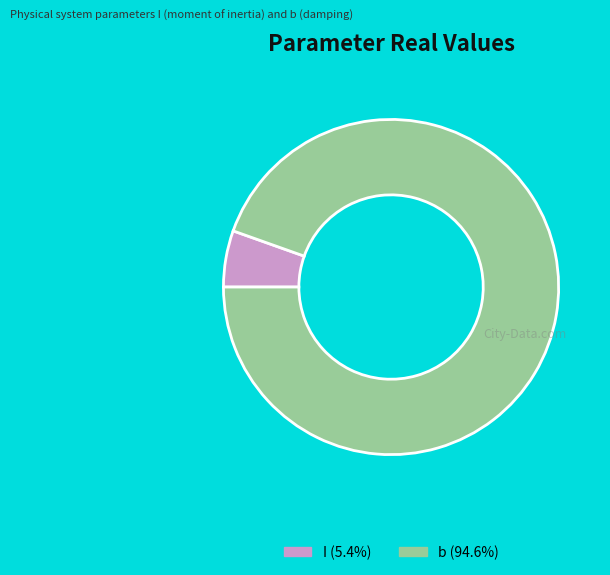

What is the majority slice?

b